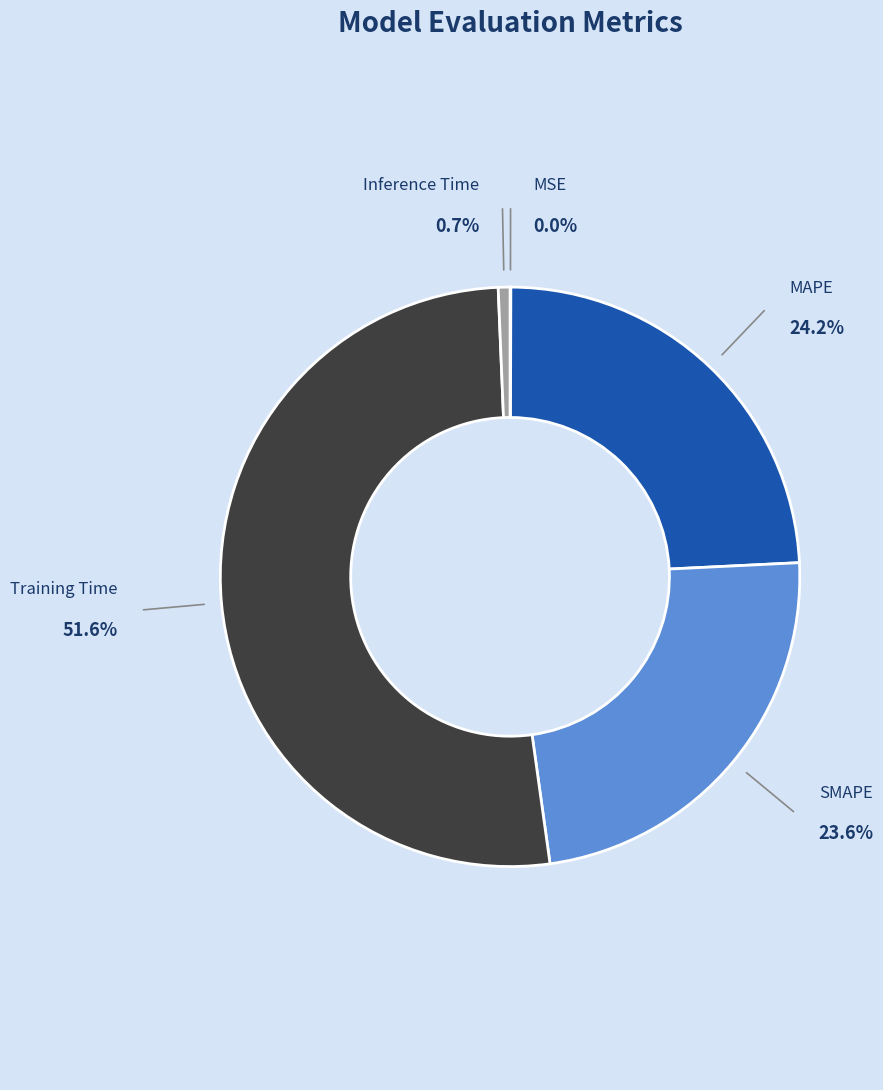

True or false: MAPE accounts for 32% of the total.

False